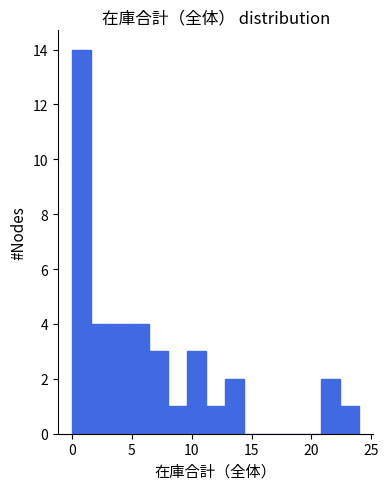

Around what value on the x-axis is the tallest bar? Give the approximate position of its centre, as read against the axis.

1.0